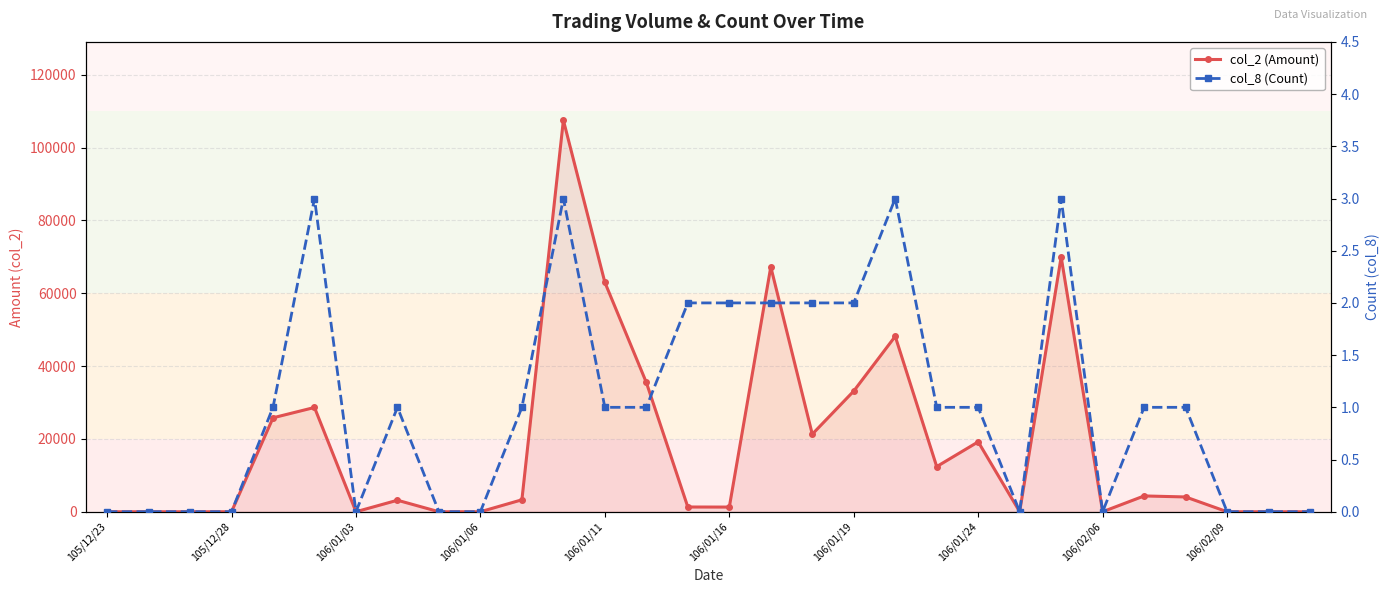

True or false: col_8 (Count) and col_2 (Amount) intersect in this chart.

False